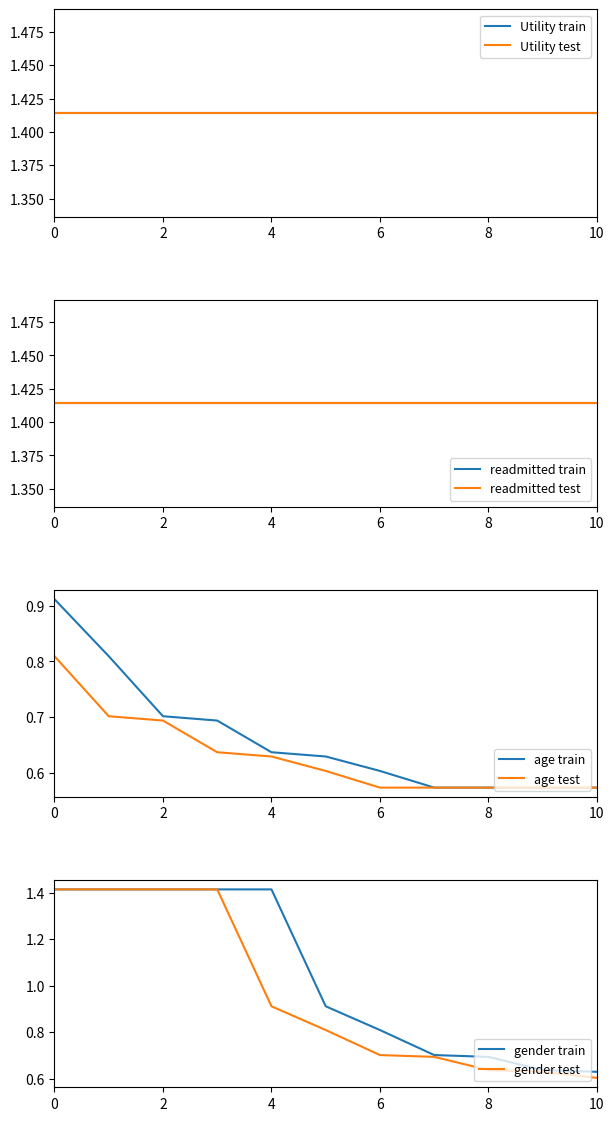

True or false: max has more than 2 points higher than both neighbors.

False